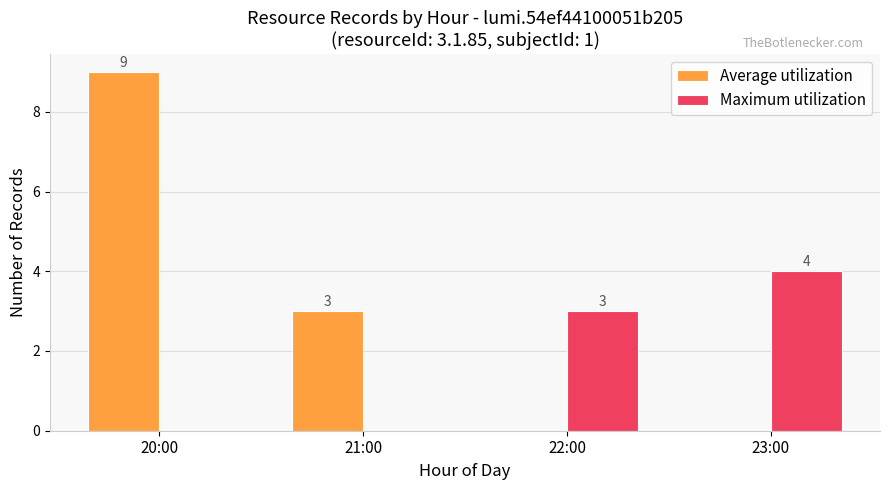

Which series has the largest total across all categories?

Average utilization